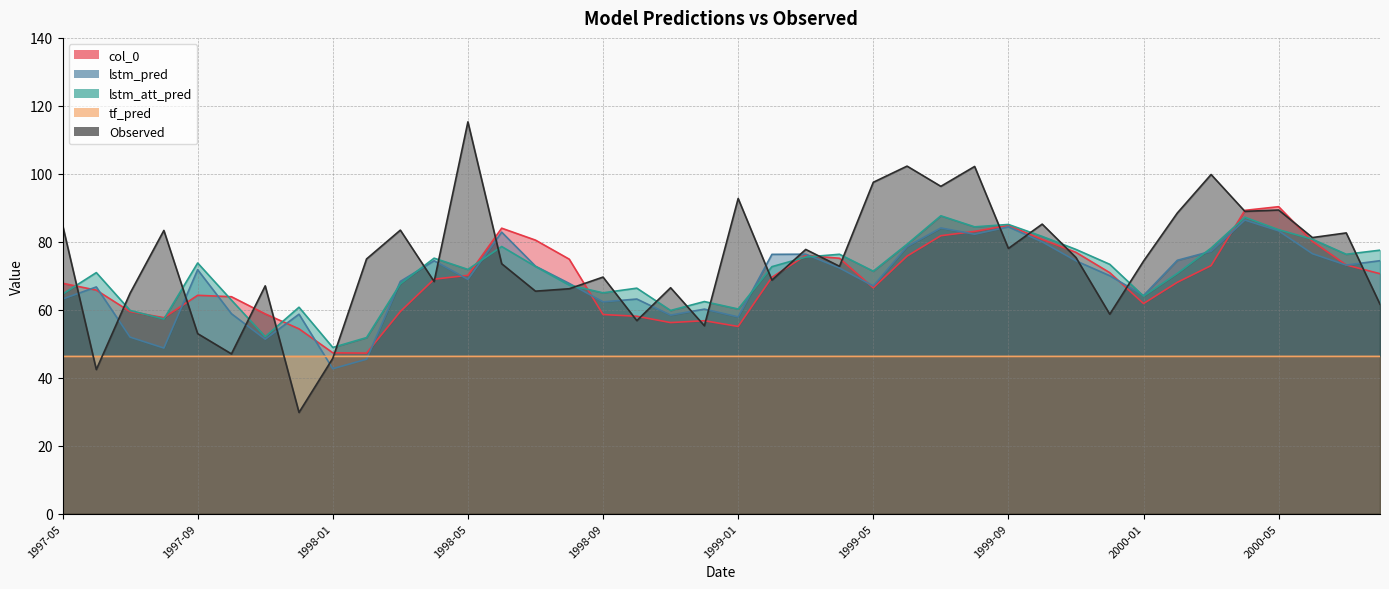

Reading right to left, list all the values displayed in this chart.

col_0: 2000-08=70.6	2000-07=73.2	2000-06=80.1	2000-05=90.3	2000-04=89.2	2000-03=73.0	2000-02=68.1	2000-01=61.8	1999-12=70.9	1999-11=76.9	1999-10=80.7	1999-09=84.8	1999-08=83.0	1999-07=81.8	1999-06=75.8	1999-05=66.4	1999-04=75.1	1999-03=76.0	1999-02=69.5	1999-01=55.1	1998-12=56.8	1998-11=56.2	1998-10=58.1	1998-09=58.6	1998-08=74.9	1998-07=80.5	1998-06=84.0	1998-05=70.1	1998-04=69.0	1998-03=59.5	1998-02=47.2	1998-01=47.3	1997-12=54.4	1997-11=58.8	1997-10=63.8	1997-09=64.2	1997-08=57.6	1997-07=59.4	1997-06=65.8	1997-05=67.8
lstm_pred: 2000-08=74.4	2000-07=73.1	2000-06=76.5	2000-05=83.2	2000-04=86.4	2000-03=77.2	2000-02=74.5	2000-01=64.2	1999-12=70.0	1999-11=74.4	1999-10=80.0	1999-09=84.4	1999-08=82.2	1999-07=84.1	1999-06=78.6	1999-05=67.0	1999-04=72.3	1999-03=76.3	1999-02=76.3	1999-01=57.9	1998-12=60.2	1998-11=58.4	1998-10=63.1	1998-09=62.3	1998-08=67.7	1998-07=72.8	1998-06=82.8	1998-05=68.9	1998-04=74.4	1998-03=68.3	1998-02=45.4	1998-01=42.6	1997-12=58.7	1997-11=51.3	1997-10=58.8	1997-09=71.8	1997-08=48.7	1997-07=51.9	1997-06=66.7	1997-05=63.1
lstm_att_pred: 2000-08=77.5	2000-07=76.3	2000-06=80.7	2000-05=83.5	2000-04=87.2	2000-03=78.1	2000-02=70.7	2000-01=64.0	1999-12=73.4	1999-11=77.7	1999-10=81.6	1999-09=85.1	1999-08=84.4	1999-07=87.6	1999-06=79.3	1999-05=71.3	1999-04=76.3	1999-03=75.5	1999-02=72.7	1999-01=60.2	1998-12=62.4	1998-11=59.8	1998-10=66.3	1998-09=65.0	1998-08=67.2	1998-07=72.7	1998-06=78.6	1998-05=71.9	1998-04=75.2	1998-03=67.6	1998-02=51.8	1998-01=48.9	1997-12=60.7	1997-11=52.1	1997-10=62.8	1997-09=73.8	1997-08=57.3	1997-07=59.8	1997-06=70.9	1997-05=64.6
tf_pred: 2000-08=46.3	2000-07=46.3	2000-06=46.3	2000-05=46.3	2000-04=46.3	2000-03=46.3	2000-02=46.3	2000-01=46.3	1999-12=46.3	1999-11=46.3	1999-10=46.3	1999-09=46.3	1999-08=46.3	1999-07=46.3	1999-06=46.3	1999-05=46.3	1999-04=46.3	1999-03=46.3	1999-02=46.3	1999-01=46.3	1998-12=46.3	1998-11=46.3	1998-10=46.3	1998-09=46.3	1998-08=46.3	1998-07=46.3	1998-06=46.3	1998-05=46.3	1998-04=46.3	1998-03=46.3	1998-02=46.3	1998-01=46.3	1997-12=46.3	1997-11=46.3	1997-10=46.3	1997-09=46.3	1997-08=46.3	1997-07=46.3	1997-06=46.2	1997-05=46.2
Observed: 2000-08=61.6	2000-07=82.6	2000-06=81.2	2000-05=89.3	2000-04=89.0	2000-03=99.8	2000-02=88.5	2000-01=74.3	1999-12=58.7	1999-11=75.4	1999-10=85.2	1999-09=78.0	1999-08=102.2	1999-07=96.3	1999-06=102.3	1999-05=97.5	1999-04=72.8	1999-03=77.7	1999-02=68.7	1999-01=92.7	1998-12=55.3	1998-11=66.5	1998-10=56.8	1998-09=69.6	1998-08=66.2	1998-07=65.5	1998-06=73.5	1998-05=115.3	1998-04=68.3	1998-03=83.4	1998-02=74.9	1998-01=45.7	1997-12=29.8	1997-11=67.0	1997-10=47.0	1997-09=53.0	1997-08=83.3	1997-07=64.9	1997-06=42.4	1997-05=85.0